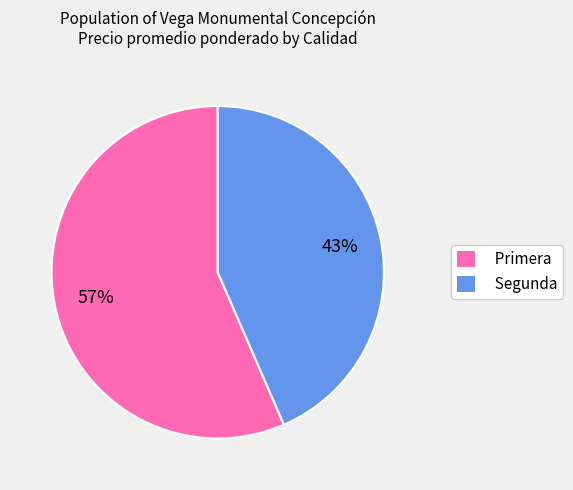

Which slice represents more than half of the pie?

Primera